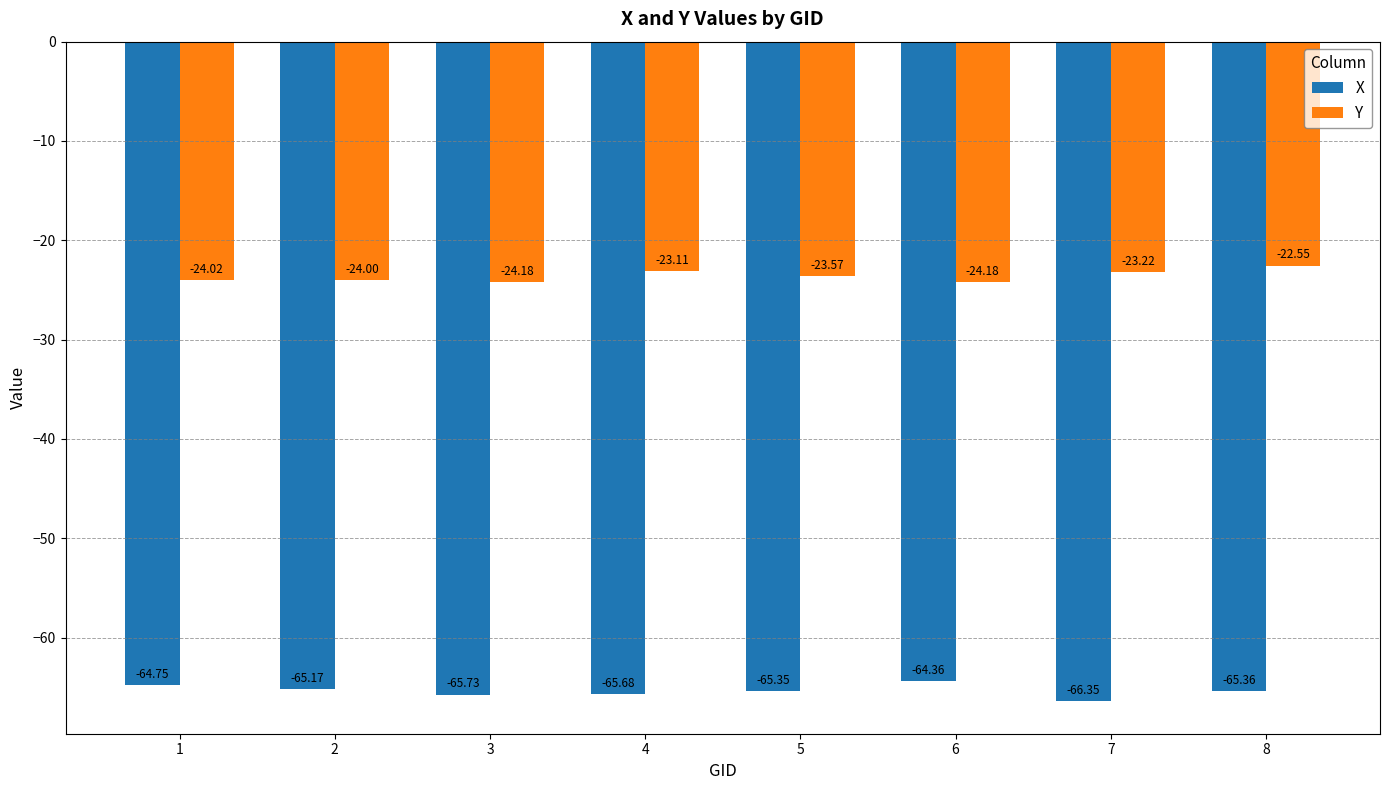

Which series has the largest total across all categories?

Y